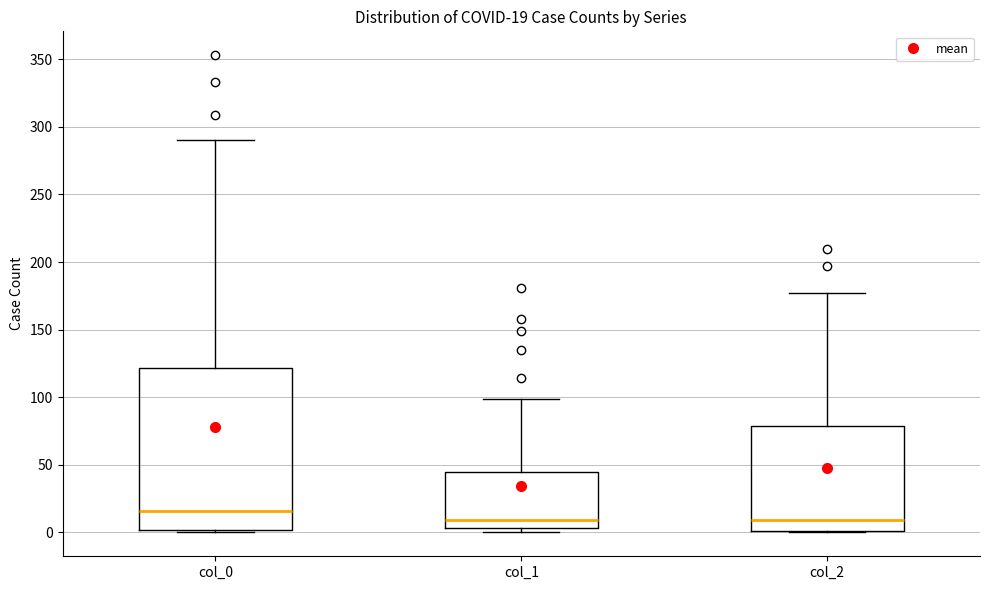

Comparing the boxes themselves (not the whiskers), which one is the tallest?

col_0